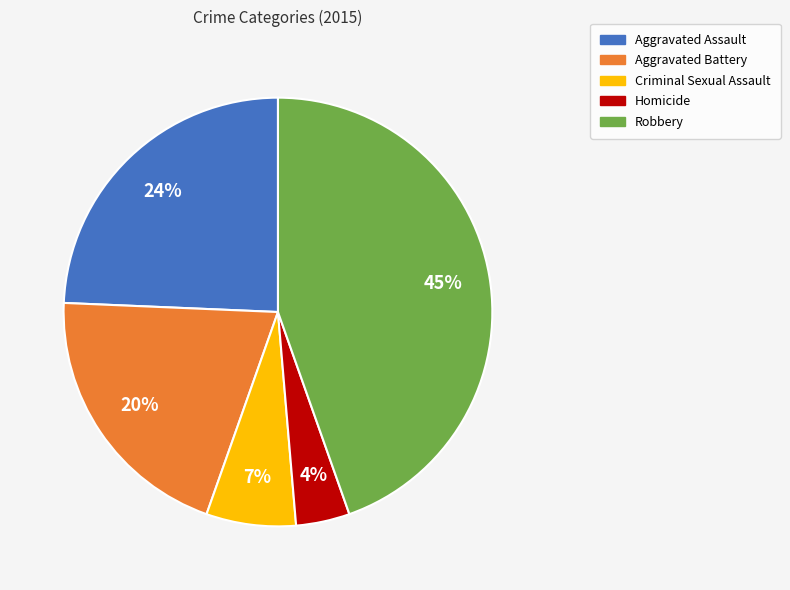

Approximately how many times larger is the value at Robbery compared to Aggravated Battery?

2.2